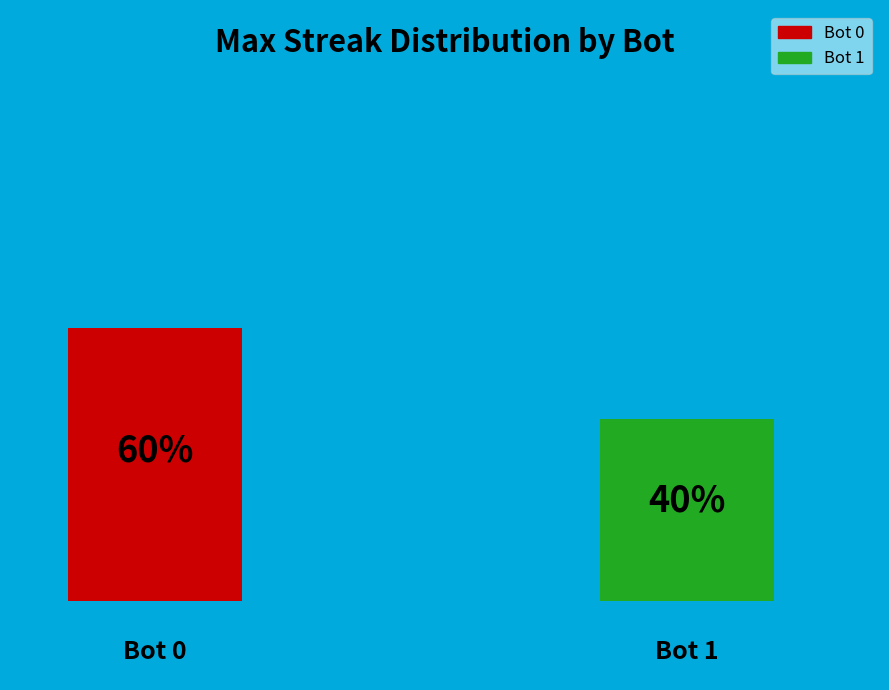

How many segments does this pie chart have?

2